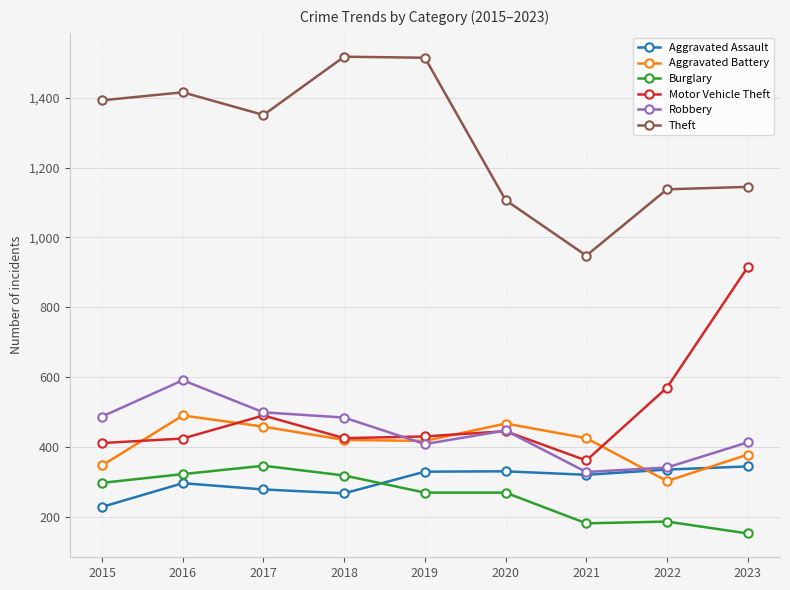

The value of Aggravated Battery at 2020 is 256. True or false?

False